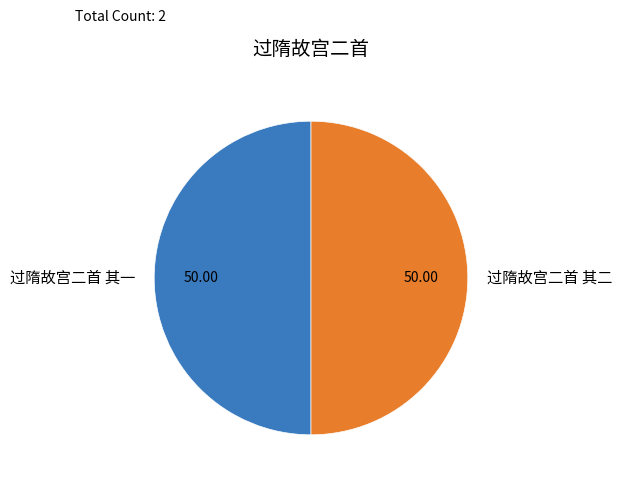

Approximately how many times larger is the value at 过隋故宫二首 其一 compared to 过隋故宫二首 其二?

1.0